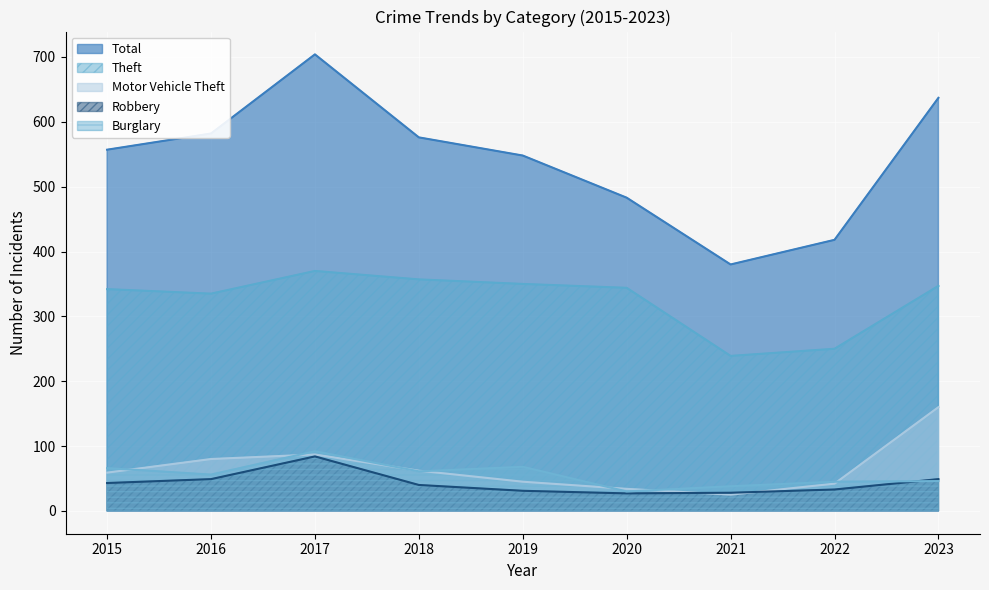

True or false: Robbery has a value of 33 at 2022.

True